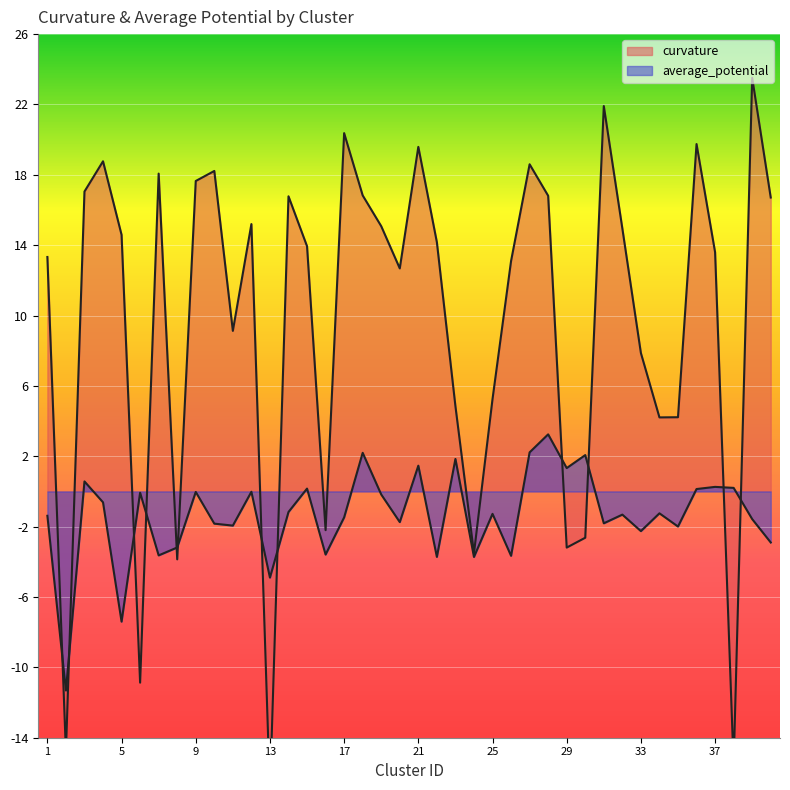

What is the total value across all series at 34?

3.0